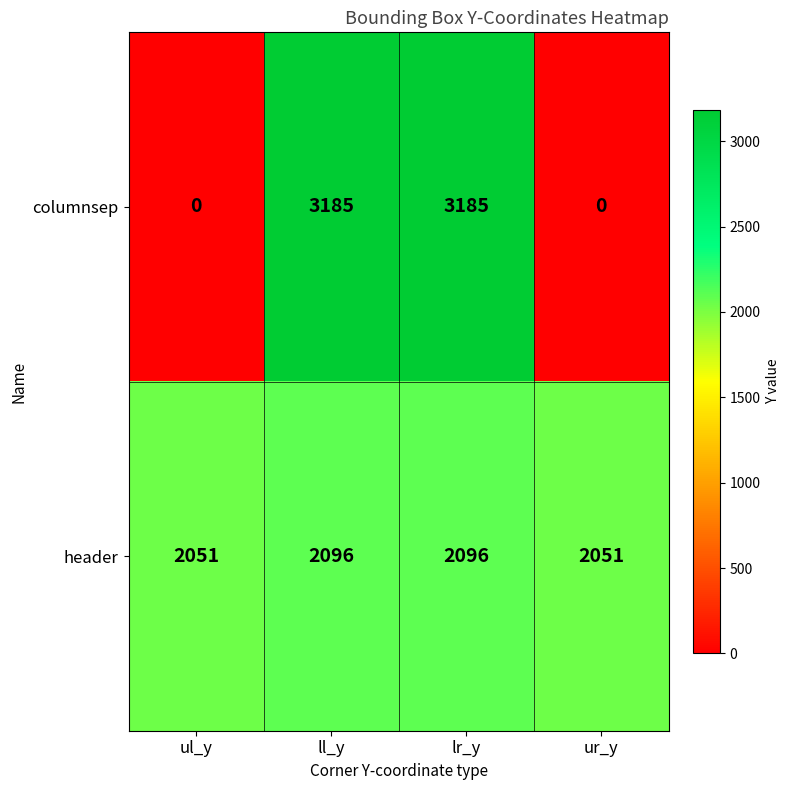

How many data points does each series have?

4